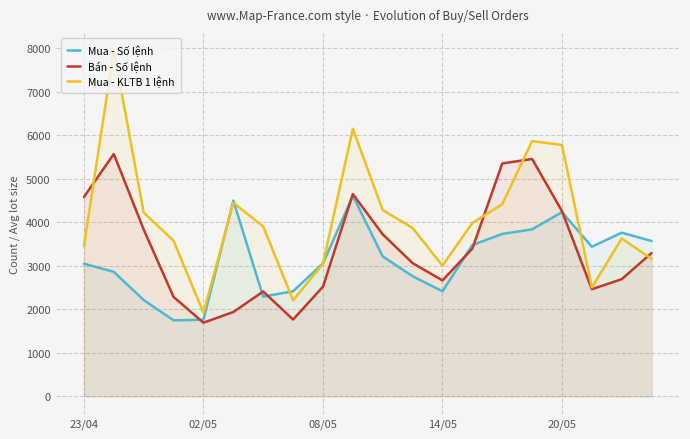

What is the maximum value shown in the chart?

7959